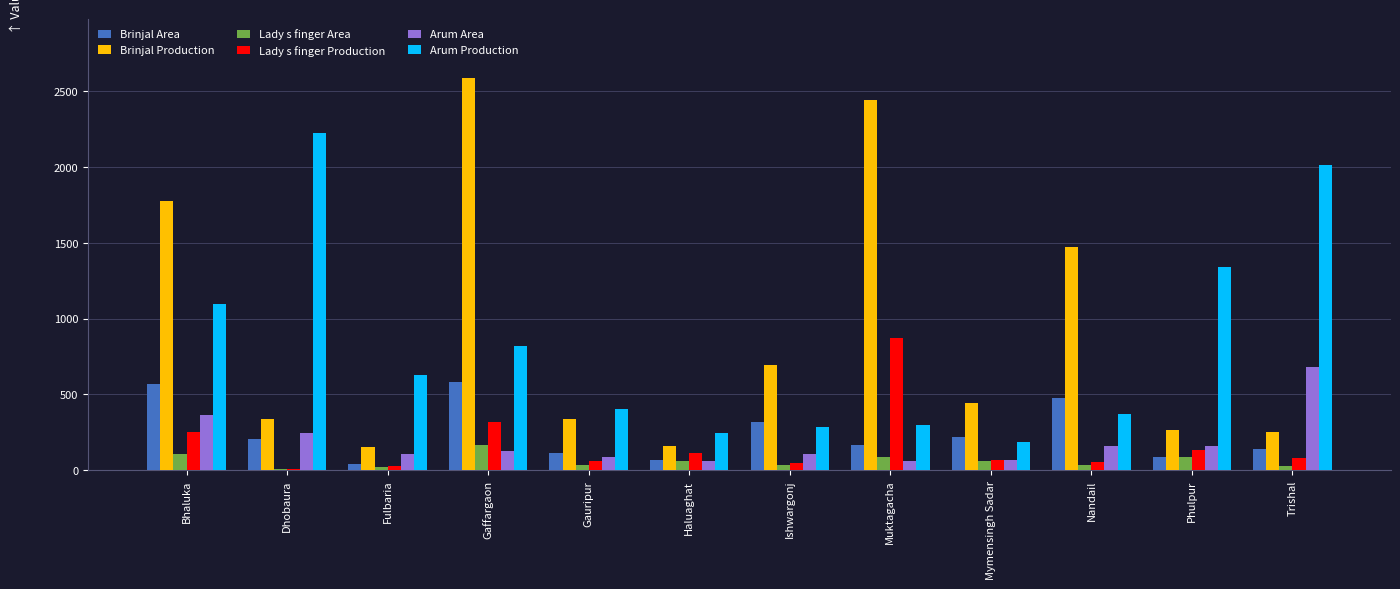

How many distinct data groups are displayed?

6